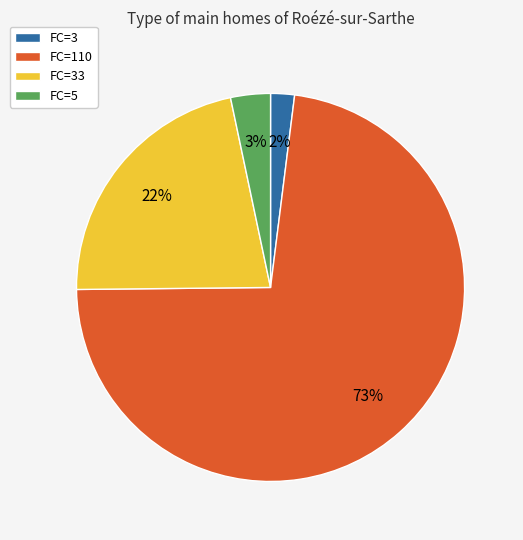

Combined, do FC=33 and FC=3 account for over 50%?

No